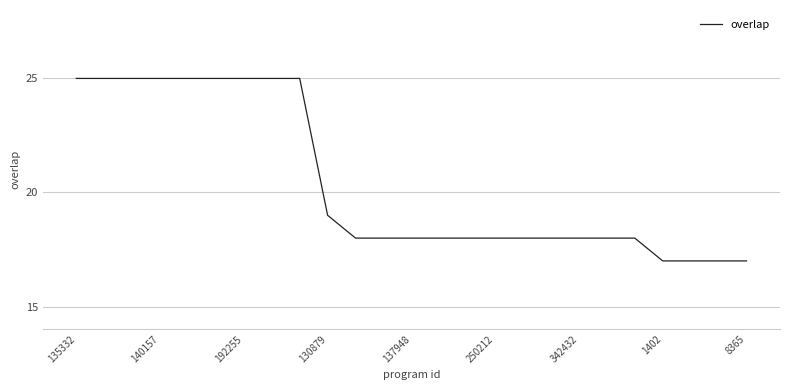

What is the minimum value shown in the chart?

17